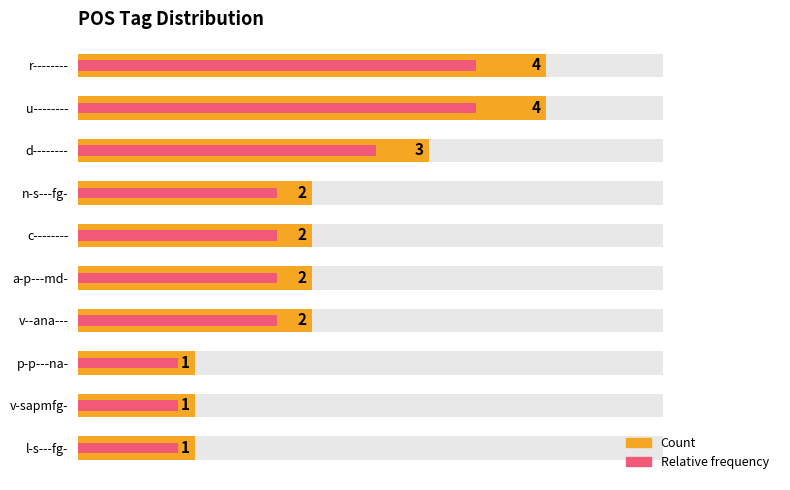

Reading left to right, transcribe all the data shown in this chart.

Count: 4.0	4.0	3.0	2.0	2.0	2.0	2.0	1.0	1.0	1.0
Relative frequency: 3.4	3.4	2.5	1.7	1.7	1.7	1.7	0.8	0.8	0.8